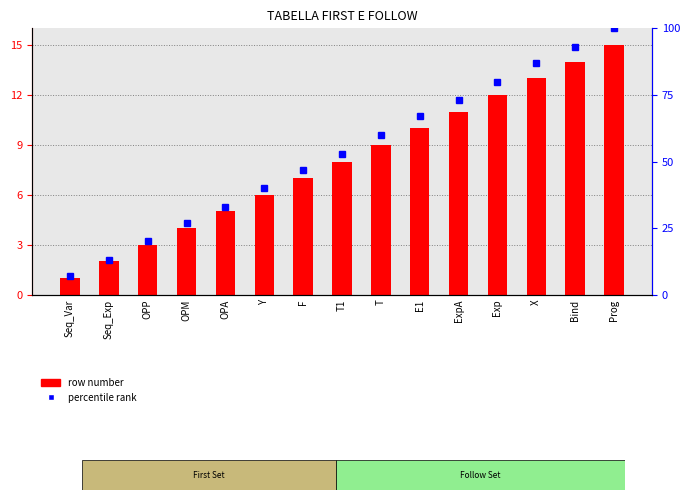

Rank the series by their maximum value, from highest to lowest.

percentile rank, row number